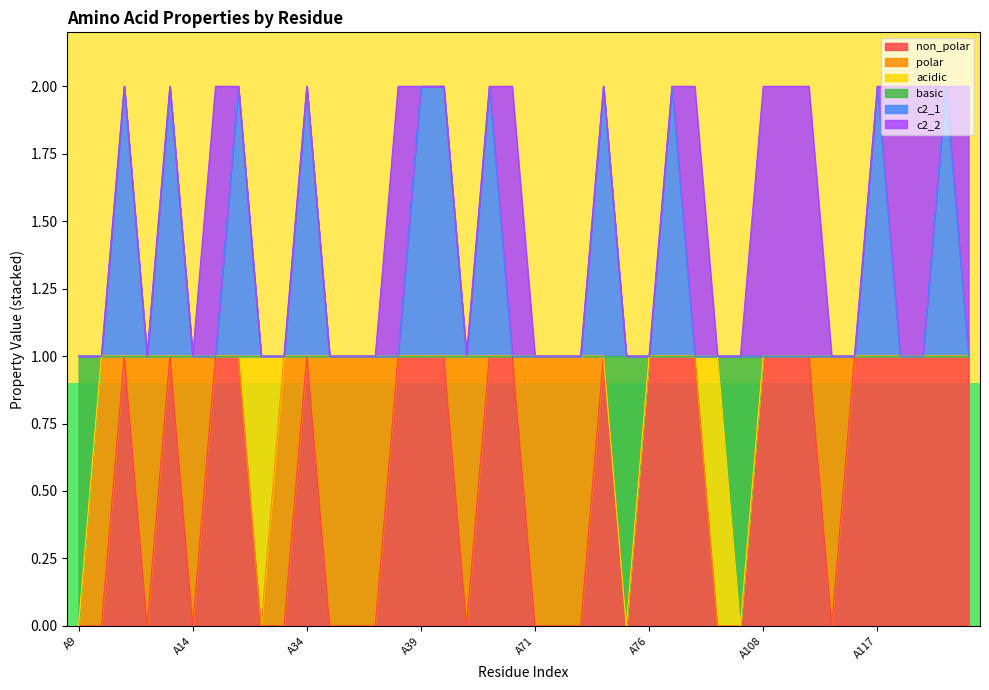

At which category is the sum across all series the highest?

A11